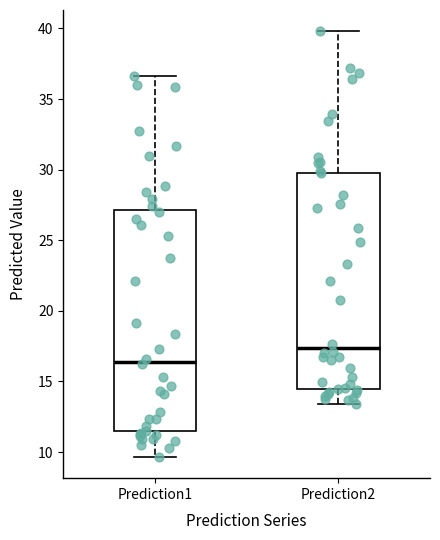

Which box has the highest median line?

Prediction2